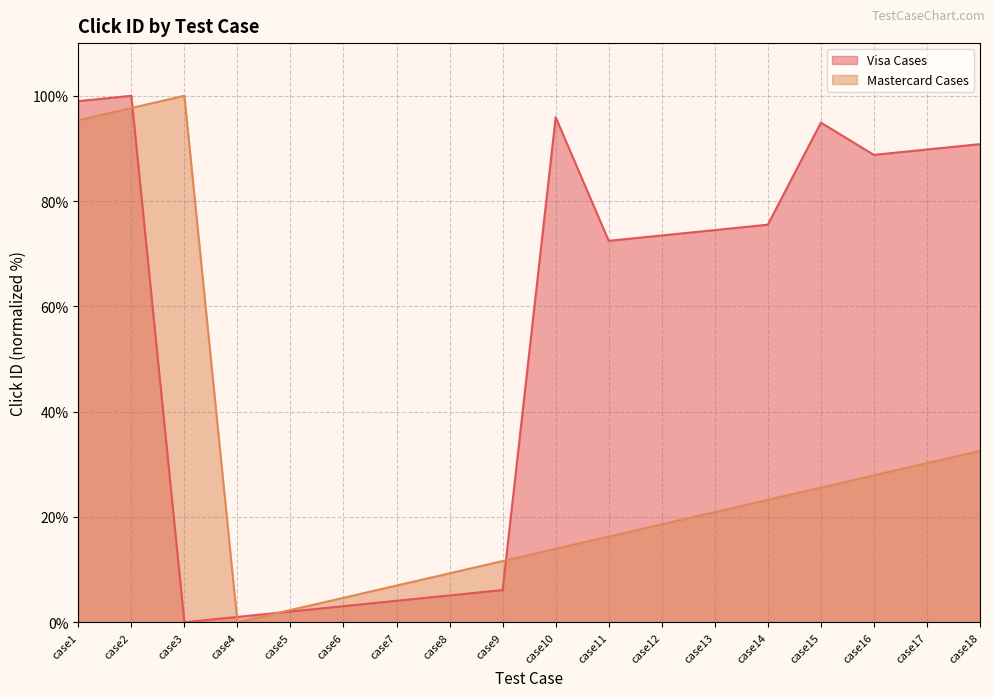

What is the sum of all Mastercard Cases values?

537.2